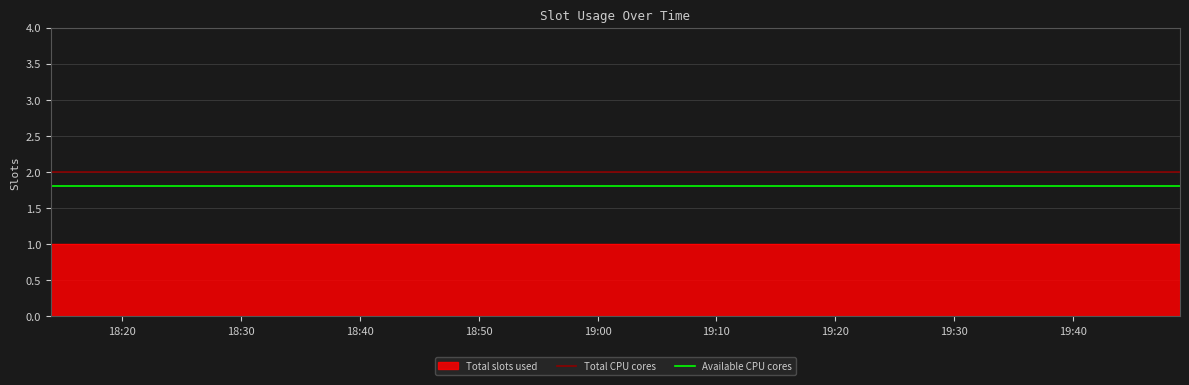

Which label corresponds to the largest value in the chart?

18:20